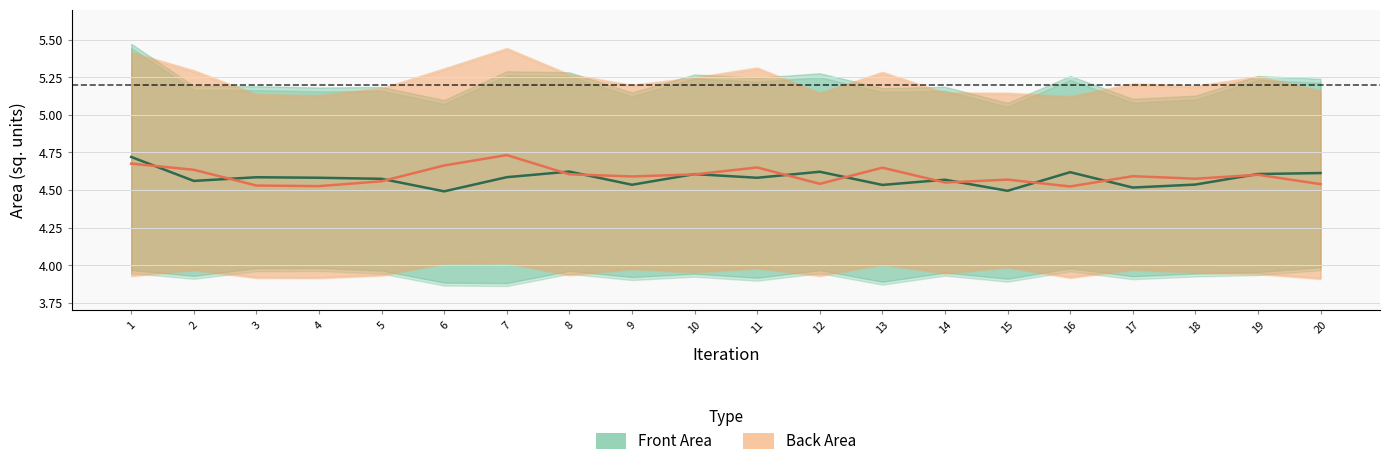

Reading right to left, what are all the values shown in this chart?

Front Area: 4.6	4.6	4.5	4.5	4.6	4.5	4.6	4.5	4.6	4.6	4.6	4.5	4.6	4.6	4.5	4.6	4.6	4.6	4.6	4.7
Back Area: 4.5	4.6	4.6	4.6	4.5	4.6	4.5	4.6	4.5	4.7	4.6	4.6	4.6	4.7	4.7	4.6	4.5	4.5	4.6	4.7